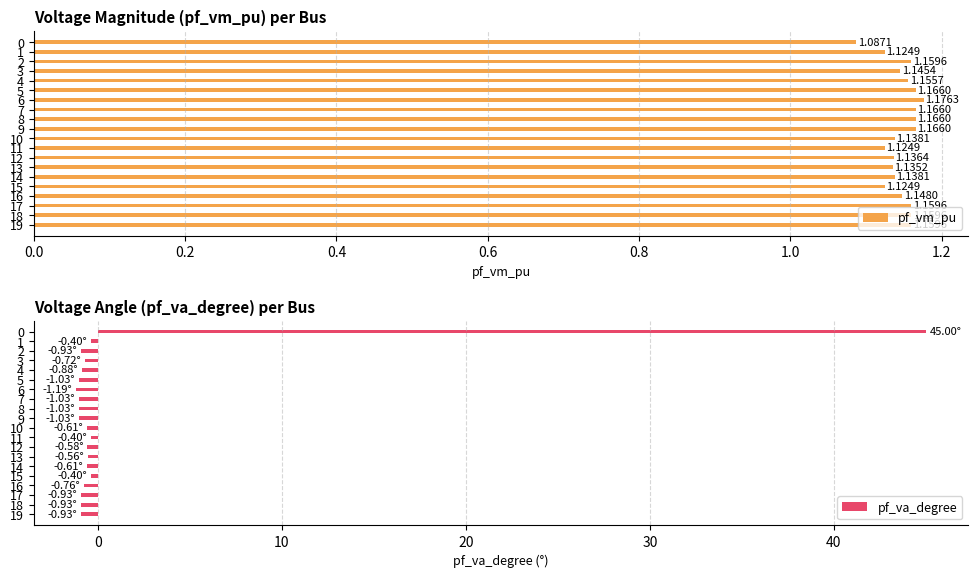

What are all the series names shown in the legend?

pf_vm_pu, pf_va_degree